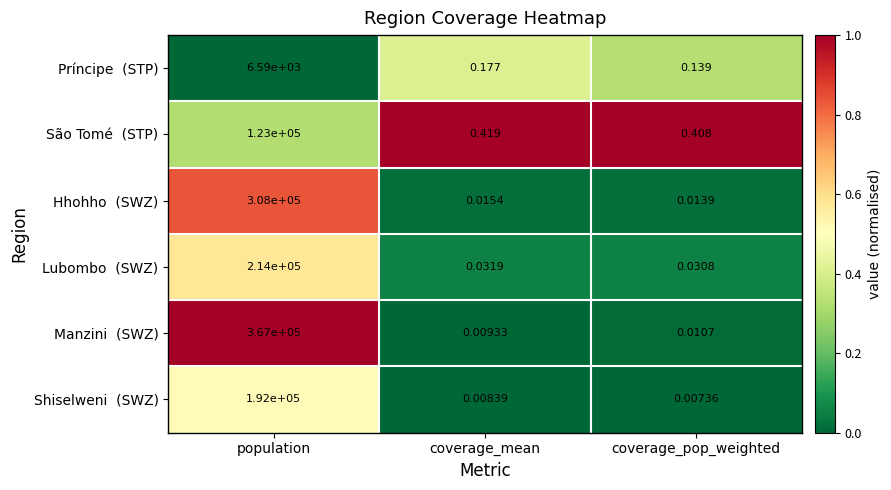

At which category is the sum across all series the highest?

population